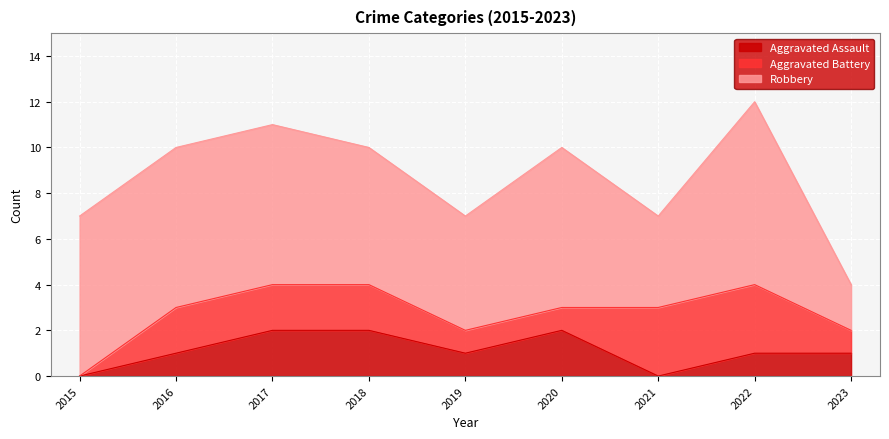

What is the difference between the maximum and minimum values in the Robbery series?

6